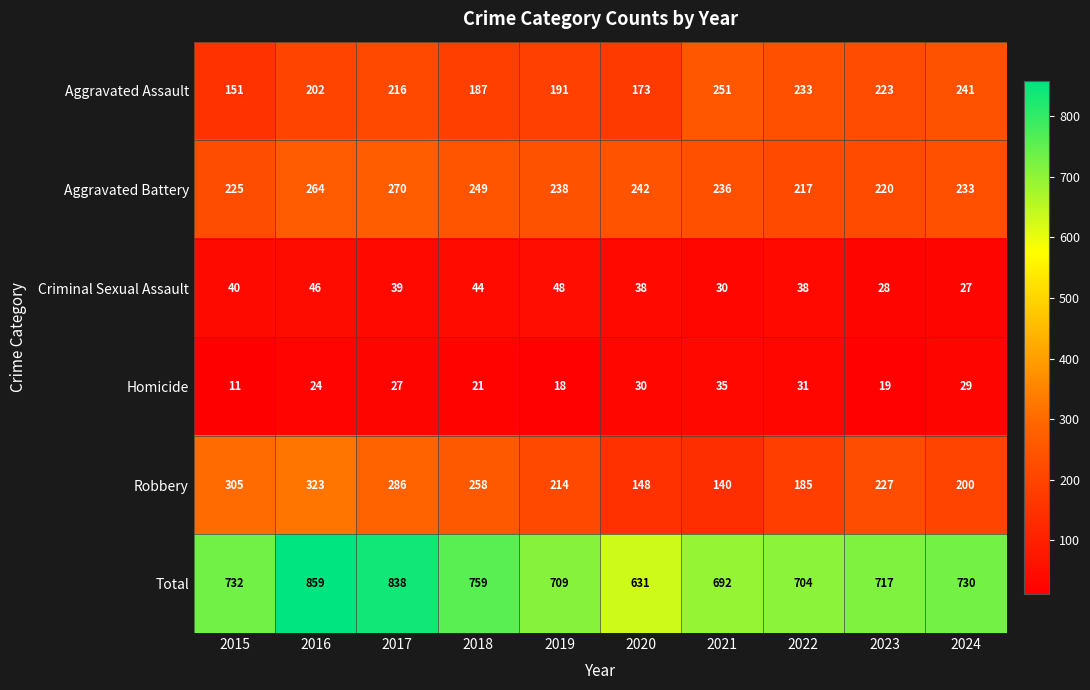

Is it true that Robbery equals 114 at 2019?

False